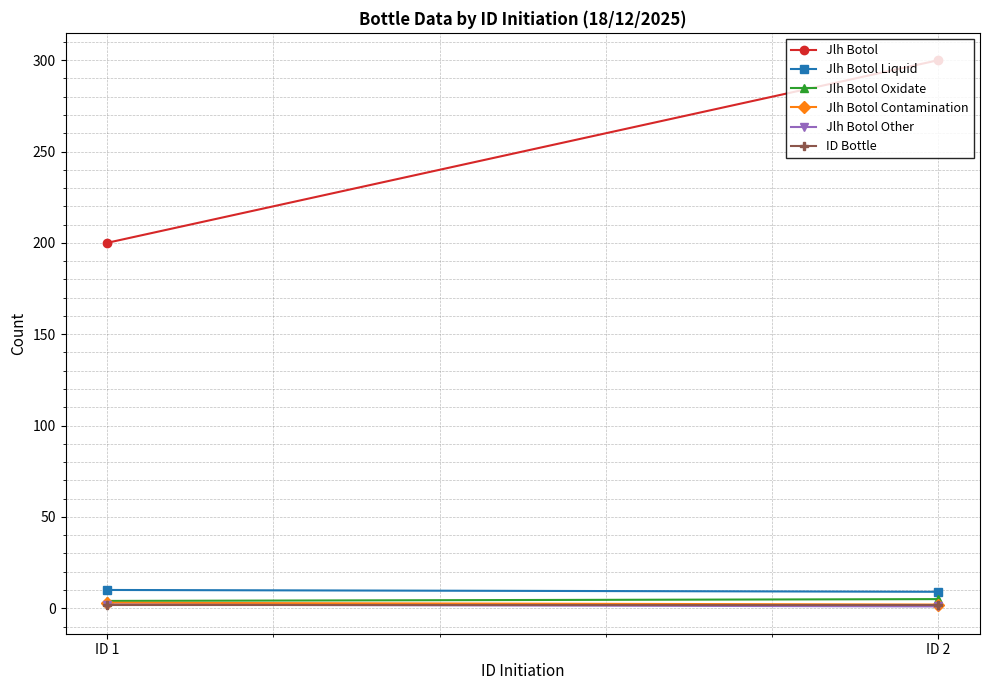

What is the difference between the highest and lowest values at ID 2?

299